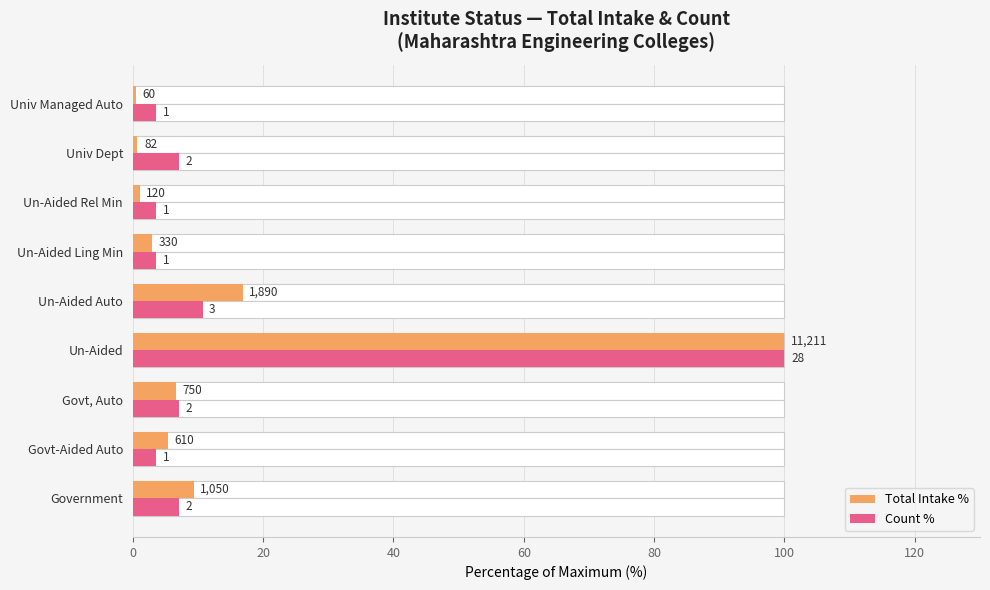

What is the value of the Count % bar at the 8th from the left?

7.1